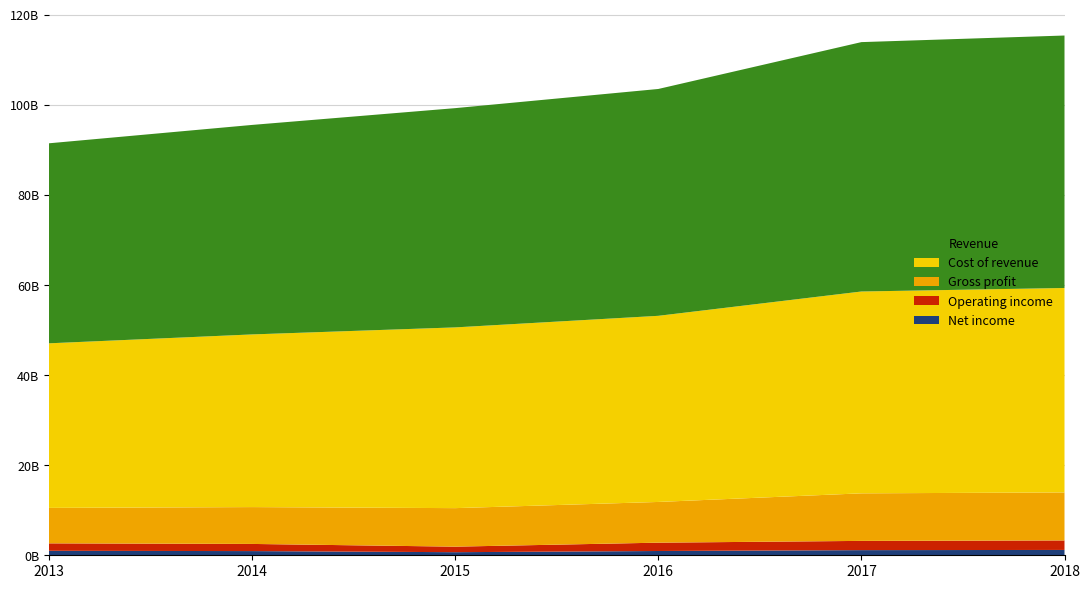

Reading left to right, what are all the values shown in this chart?

Net income: 992427000	931533000	686773000	949622000	1142503000	1186256000
Operating income: 1658478000	1587122000	1229362000	1850500000	2053171000	2109430000
Gross profit: 7867591000	8181035000	8551516000	9040472000	10557507000	10659256000
Cost of revenue: 36543642000	38335677000	40129236000	41326447000	44813632000	45393653000
Revenue: 44411233000	46516712000	48680752000	50366919000	55371139000	56052909000